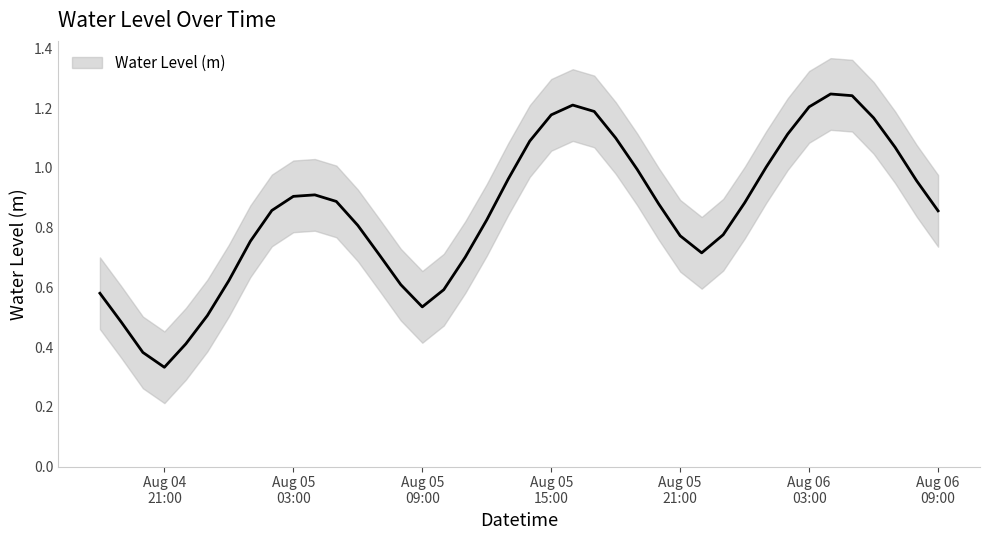

How many interior local peaks (higher than both neighbors) does the data have?

3